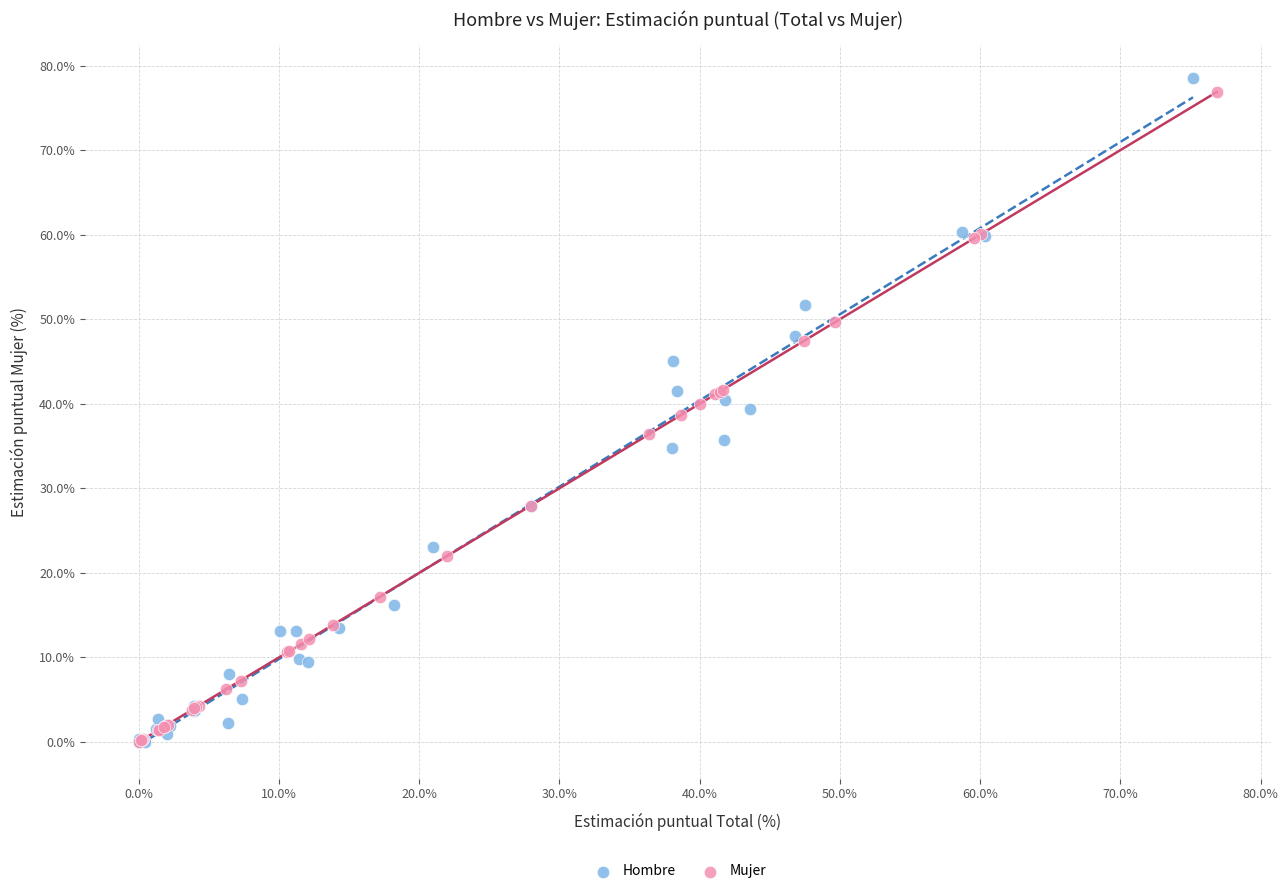

Which series has the largest Y range (max minus min)?

Hombre